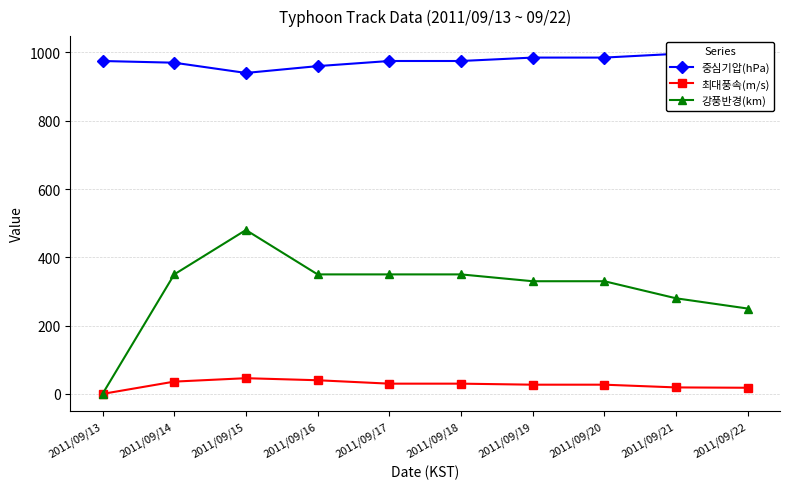

Is it true that 중심기압(hPa) equals 970 at 2011/09/14?

True